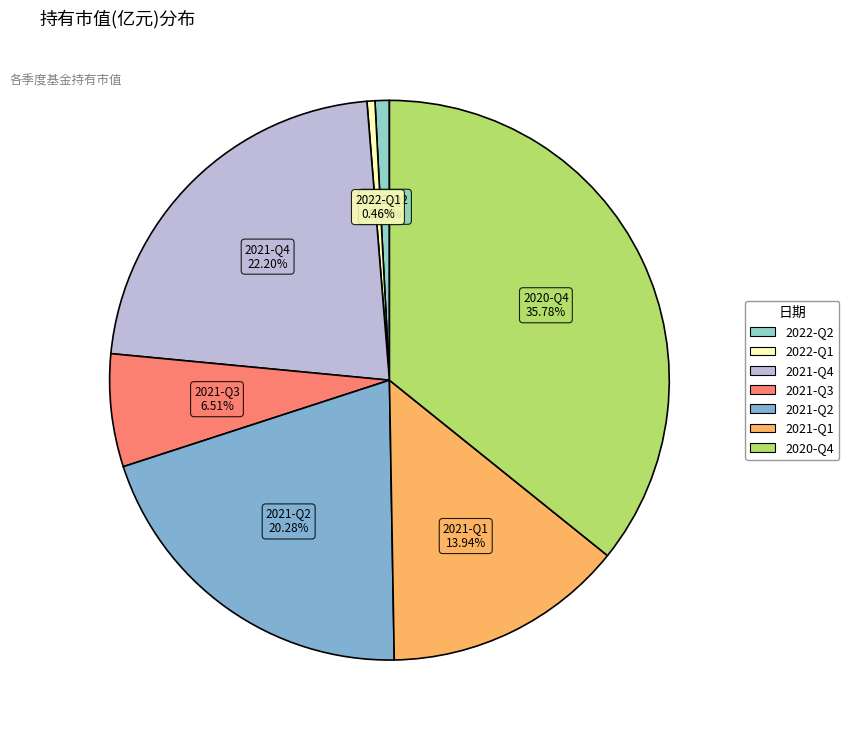

To the nearest percent, what is the difference between the 2021-Q2 and 2020-Q4 slice percentages?

16%